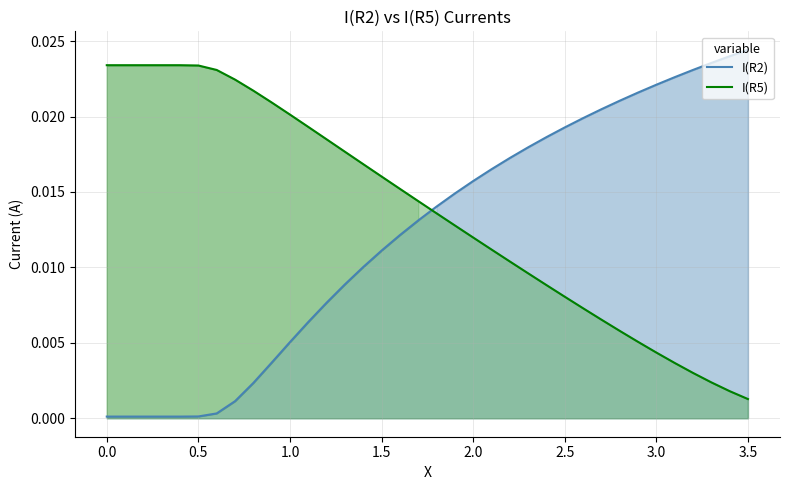

True or false: I(R5) and I(R2) intersect in this chart.

True